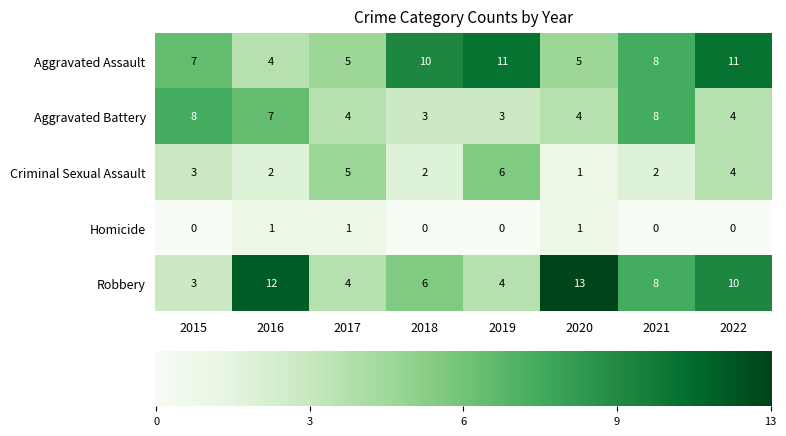

The Robbery series shows 6 at 2018. True or false?

True